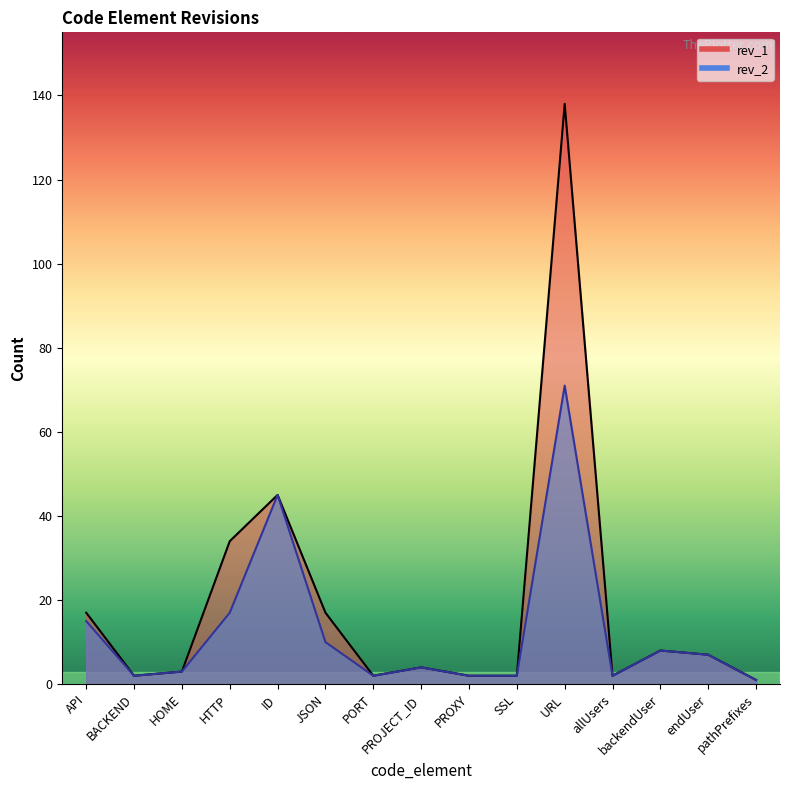

What is the difference between the maximum and minimum values in the rev_2 series?

70